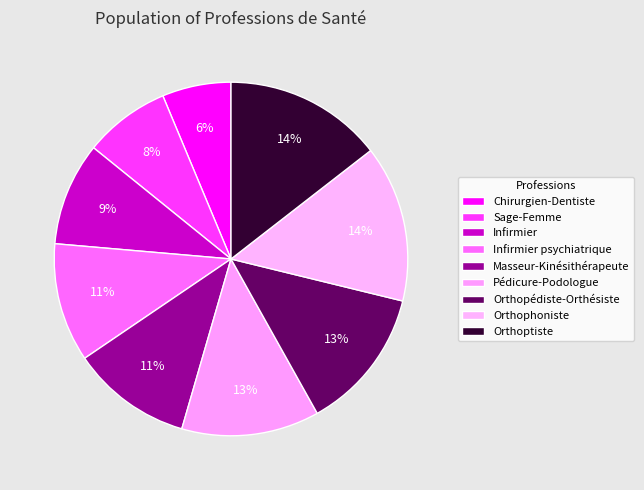

What is the largest slice in the pie chart?

Orthoptiste